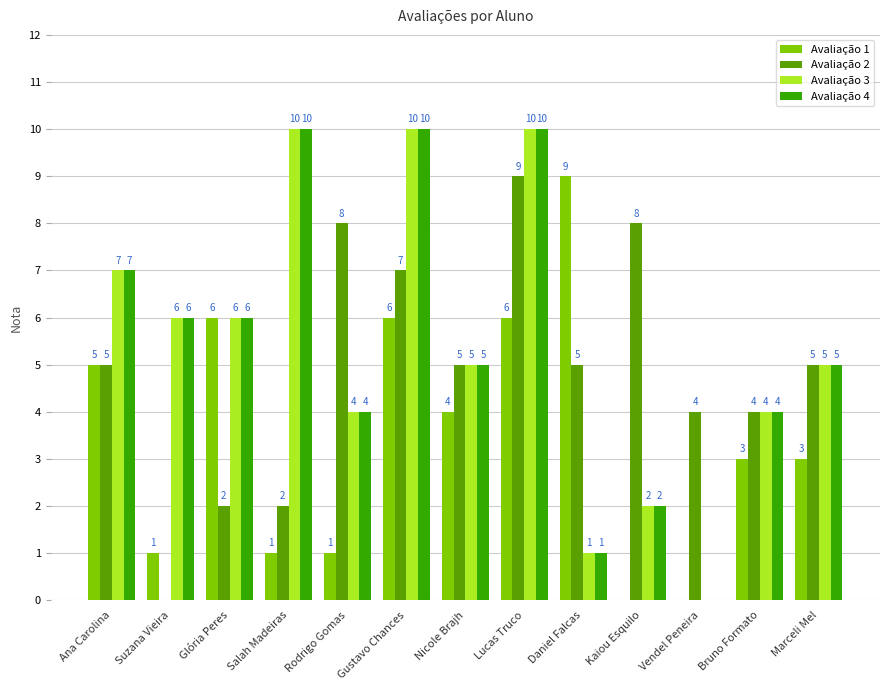

At which label does Avaliação 3 first exceed 5?

Ana Carolina